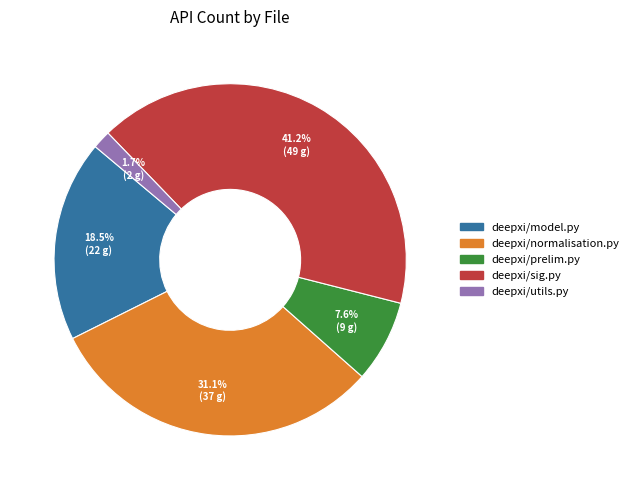

Count the number of slices in the pie.

5